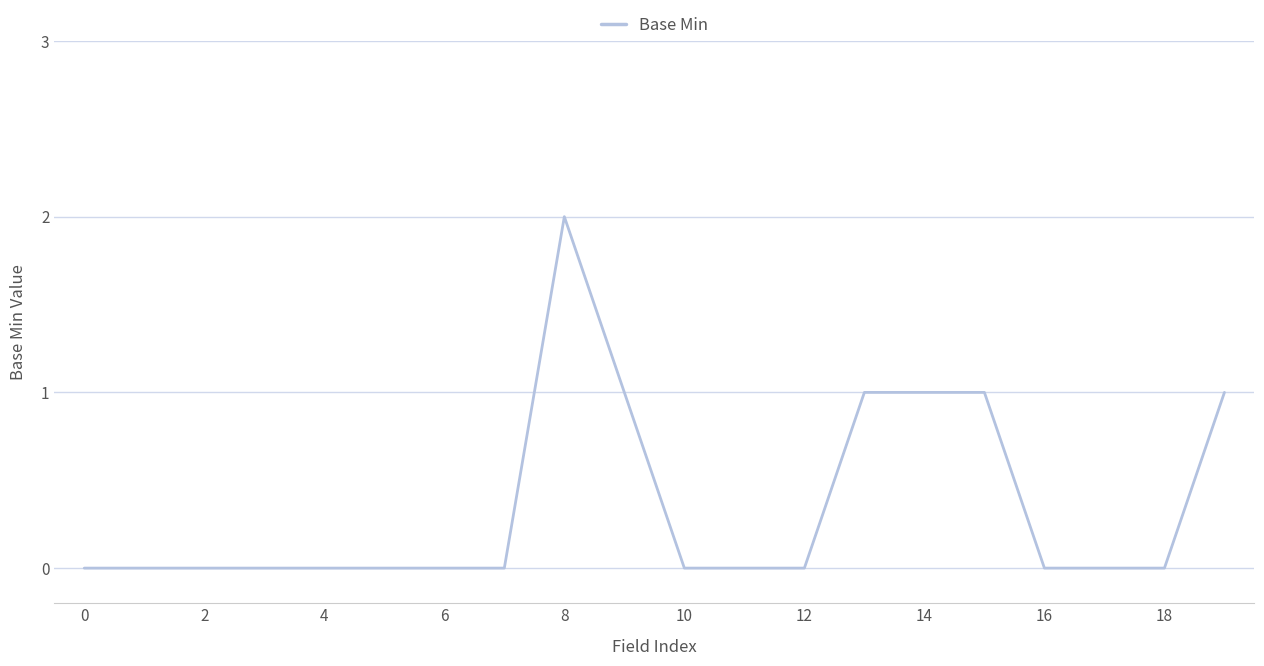

What is the difference between the maximum and minimum values?

2